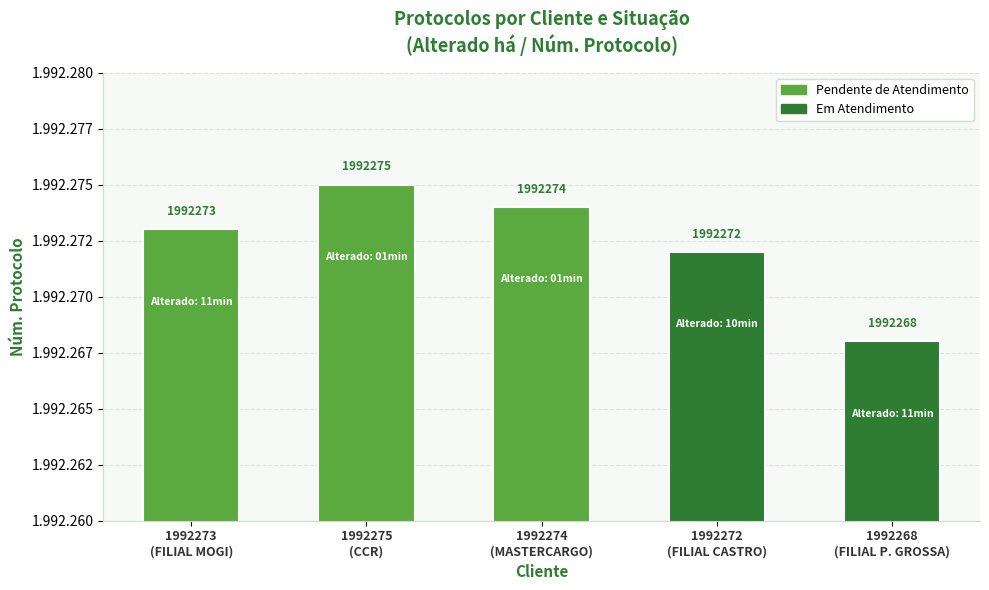

How many bars are there in total?

5